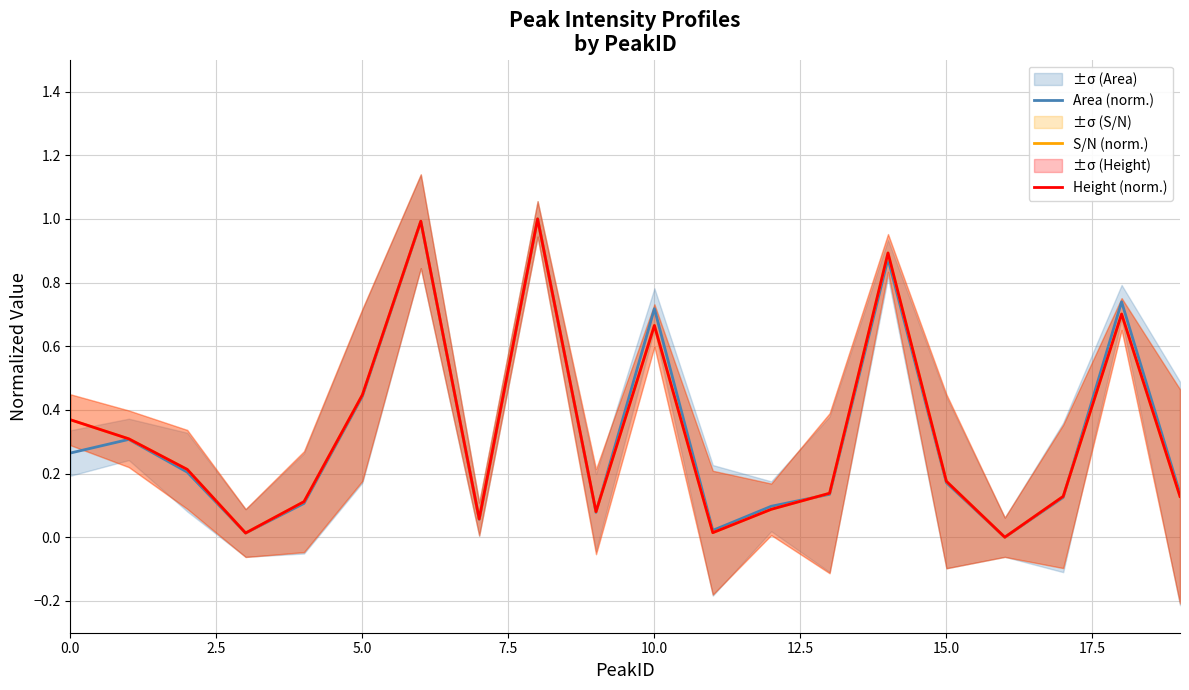

True or false: Area (norm.) has a value of 0.3 at 15.0.

False